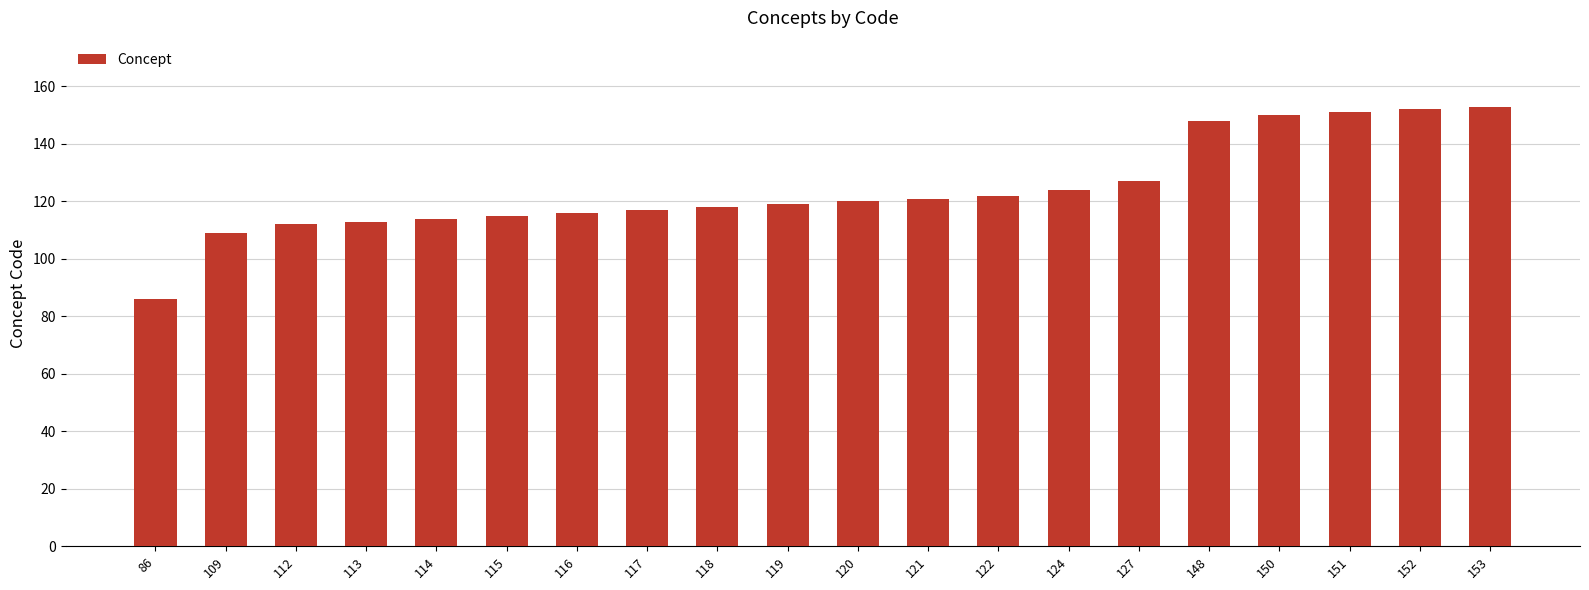

What is the sum of all values?

2487